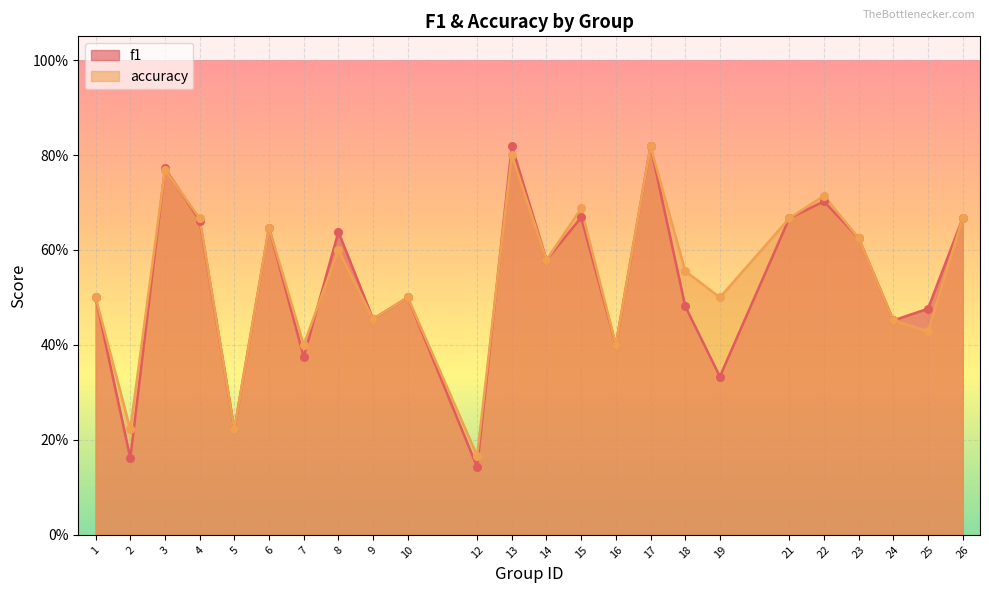

Which series has the widest spread of Y values?

f1